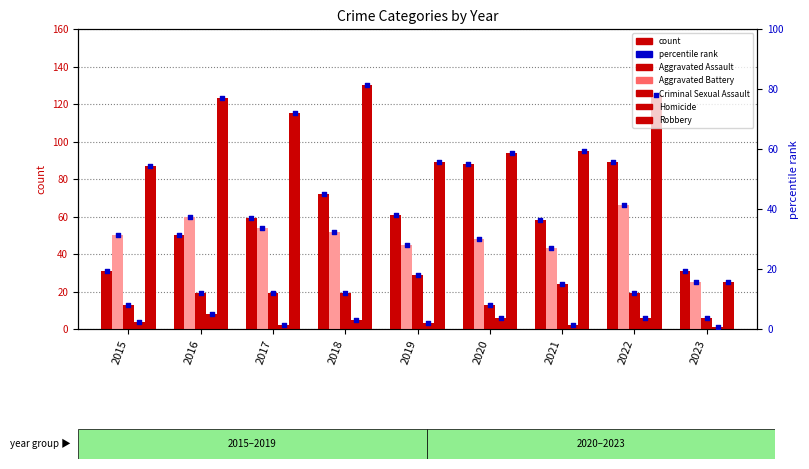

Which series contains the highest Y value?

Robbery